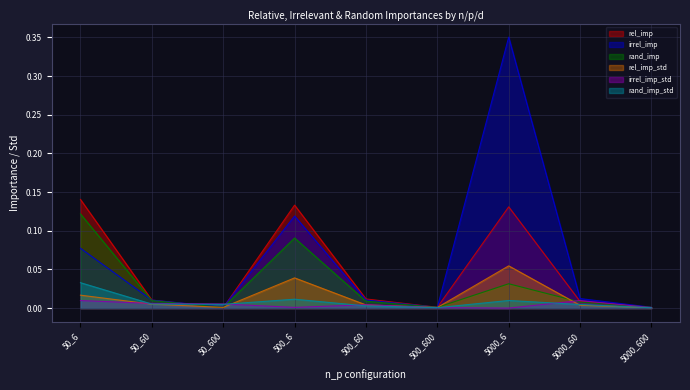

After their last crossing, which series has the higher values: rand_imp_std or rel_imp_std?

rel_imp_std